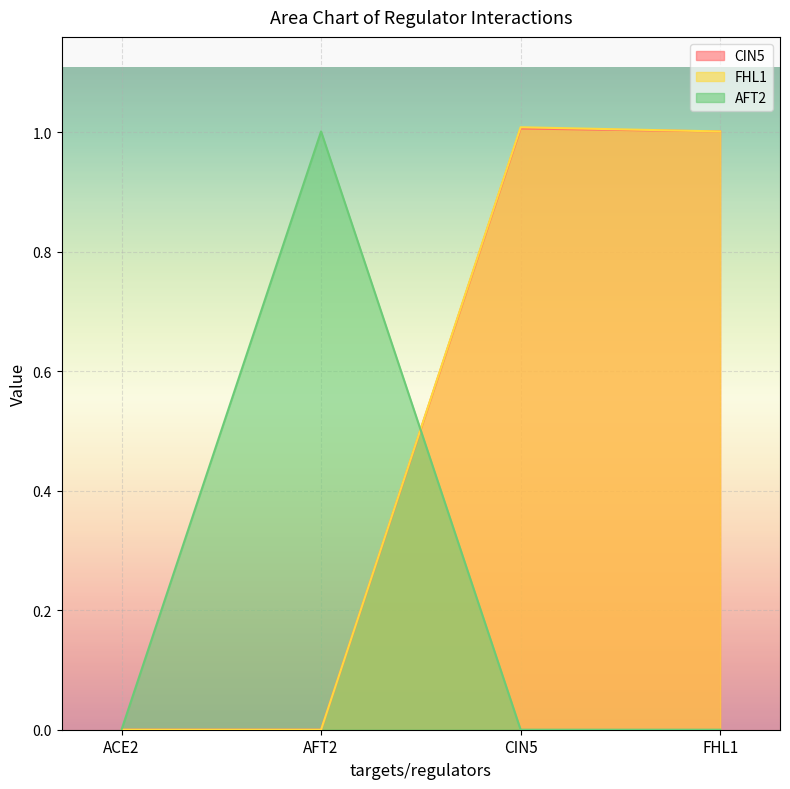

Which category has the lowest value across all series?

ACE2